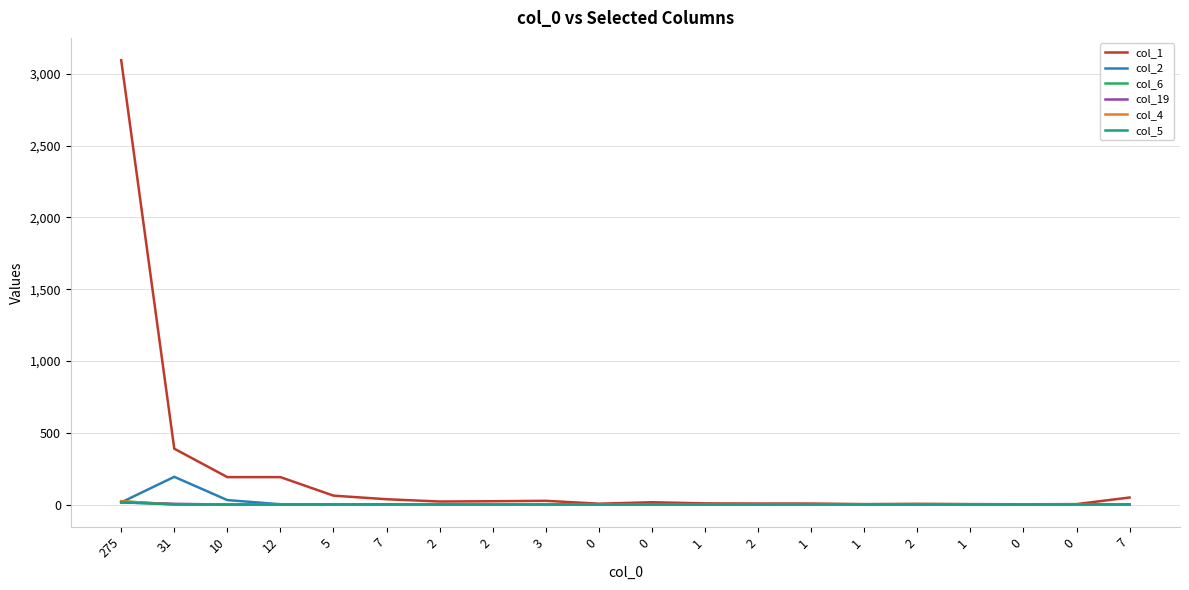

How many interior local peaks does the col_6 series have?

2